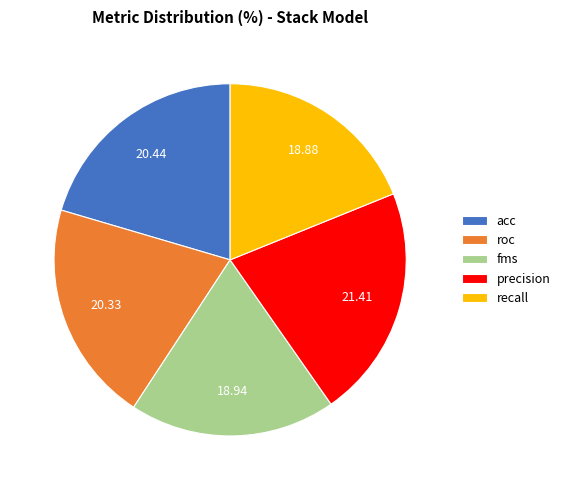

Count the number of slices in the pie.

5